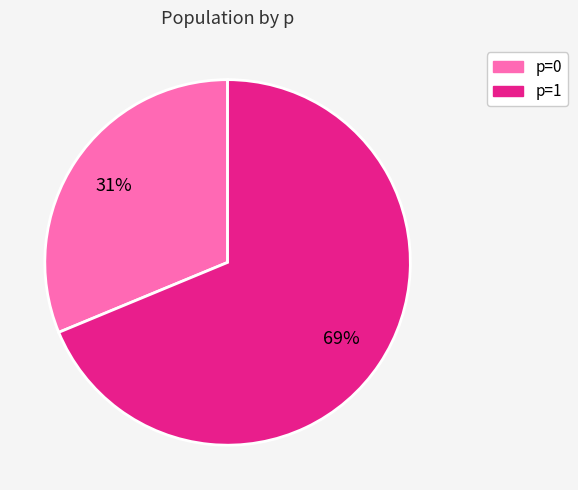

To the nearest percent, what is the combined percentage of p=1 and p=0?

100%